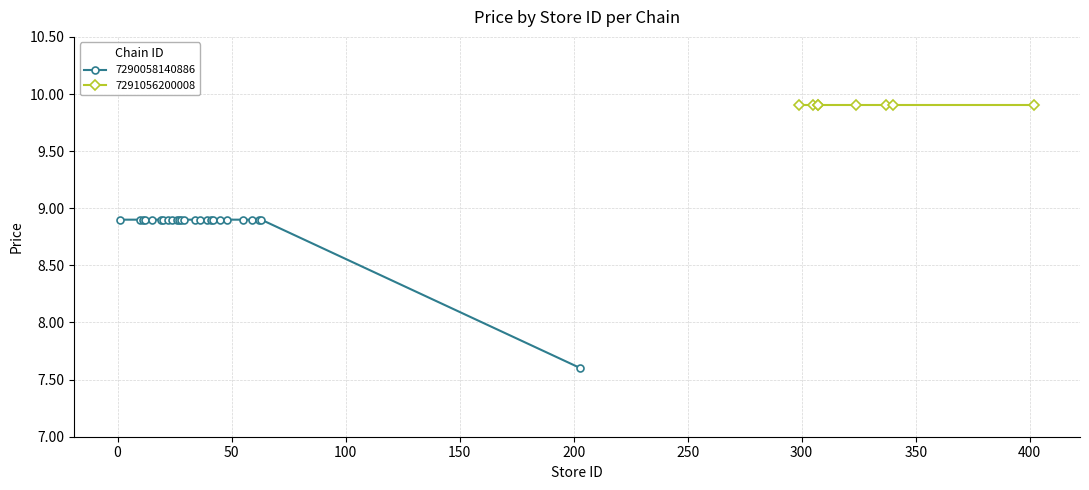

Is this an area chart (filled region under the line)?

No